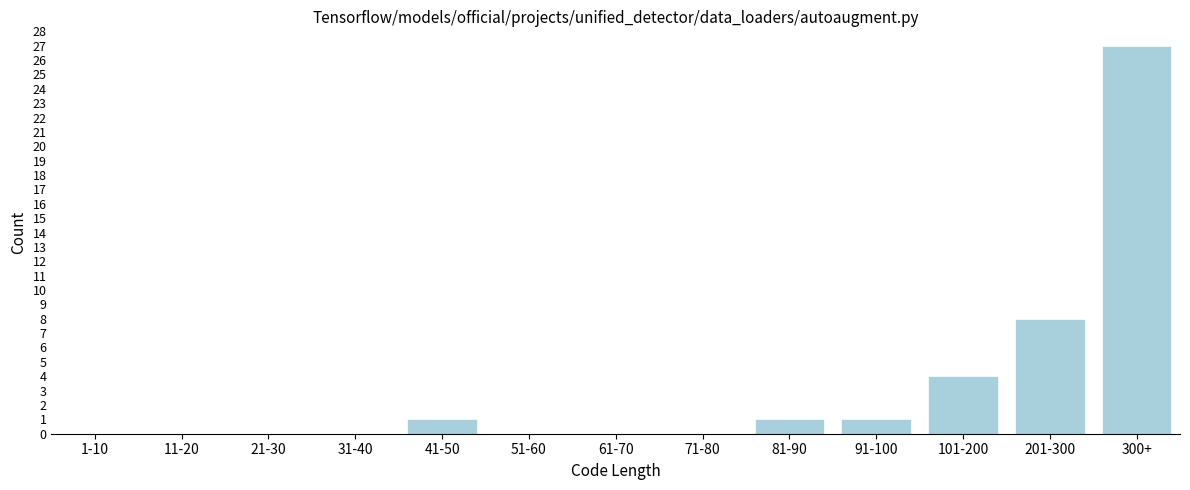

Reading left to right, list all the values displayed in this chart.

1-10=0	11-20=0	21-30=0	31-40=0	41-50=1	51-60=0	61-70=0	71-80=0	81-90=1	91-100=1	101-200=4	201-300=8	300+=27